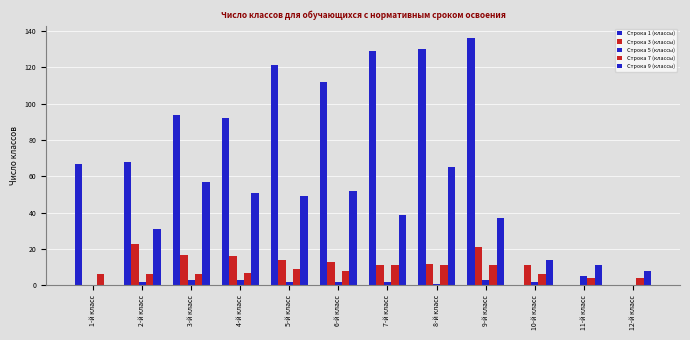

The Строка 5 (классы) series shows 5 at 9-й класс. True or false?

False